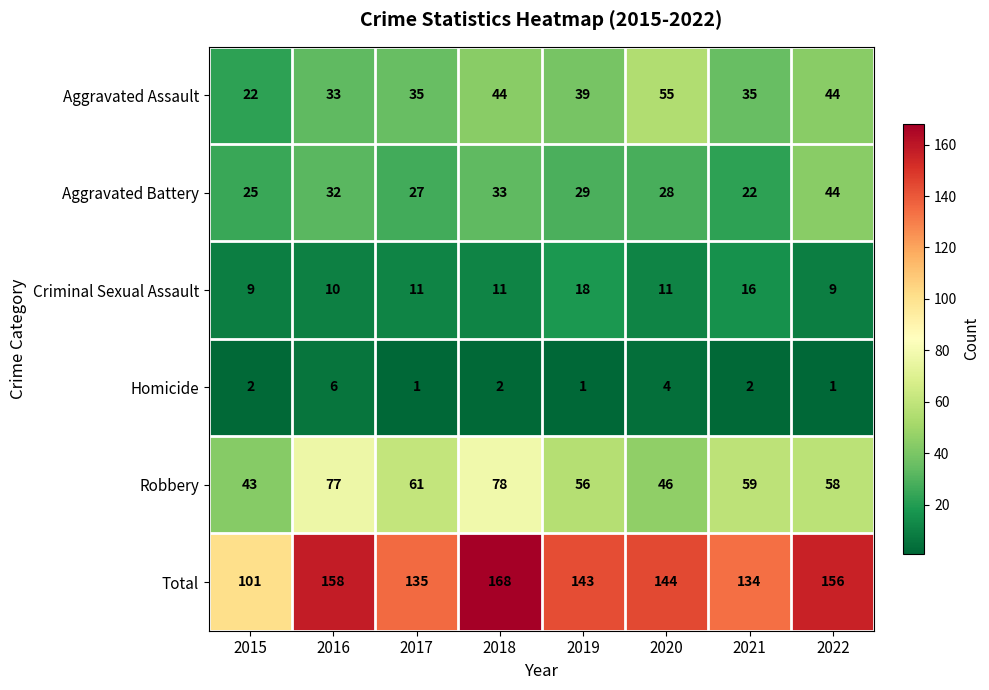

What is the total value across all series at 2020?

288